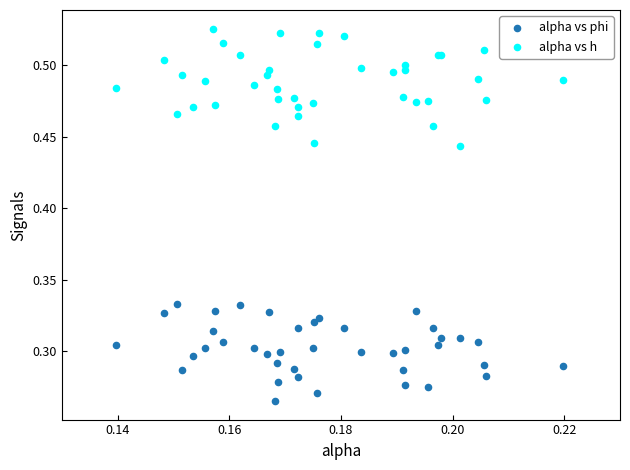

Which series reaches the maximum Y coordinate?

alpha vs h